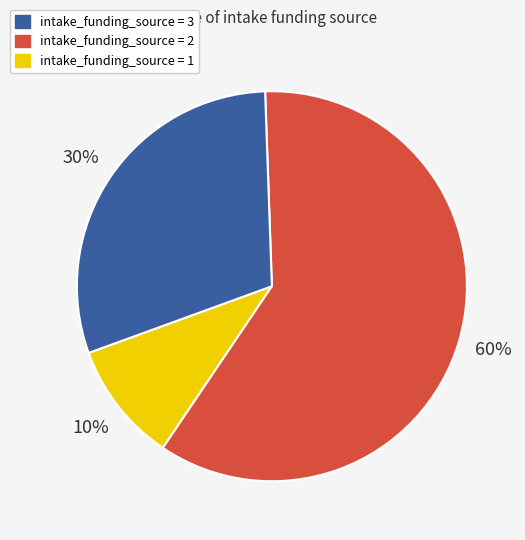

To the nearest percent, what is the difference between the largest and smallest slice percentages?

50%